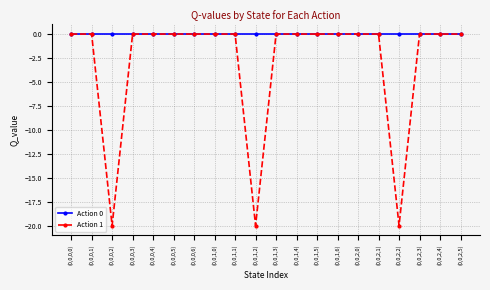

What is the lowest value of the Action 1 series?

-20.0